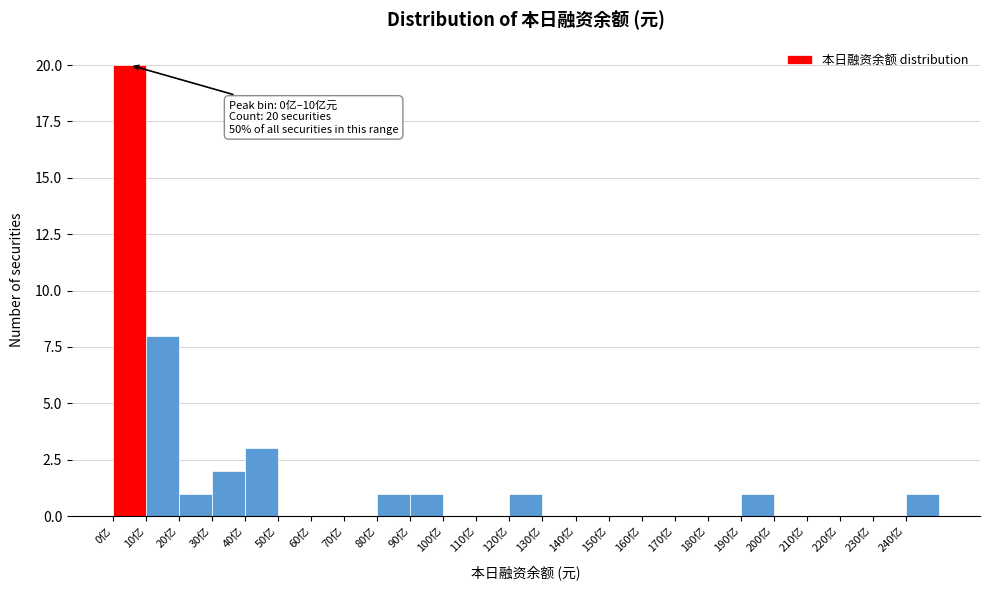

Reading left to right, extract all data points from this chart.

0亿=20	10亿=8	20亿=1	30亿=2	40亿=3	50亿=0	60亿=0	70亿=0	80亿=1	90亿=1	100亿=0	110亿=0	120亿=1	130亿=0	140亿=0	150亿=0	160亿=0	170亿=0	180亿=0	190亿=1	200亿=0	210亿=0	220亿=0	230亿=0	240亿=1